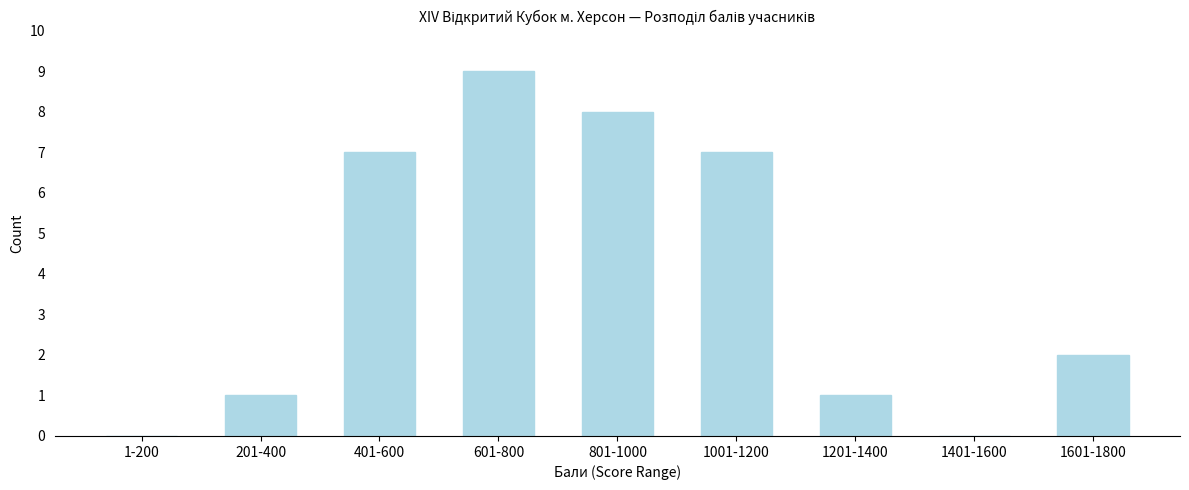

Reading left to right, list all the values displayed in this chart.

1-200=0	201-400=1	401-600=7	601-800=9	801-1000=8	1001-1200=7	1201-1400=1	1401-1600=0	1601-1800=2